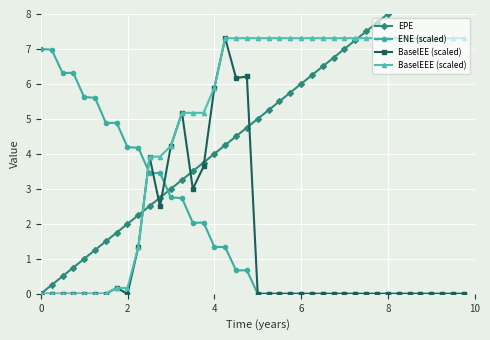

Which series has the largest total across all categories?

BaselEEE (scaled)